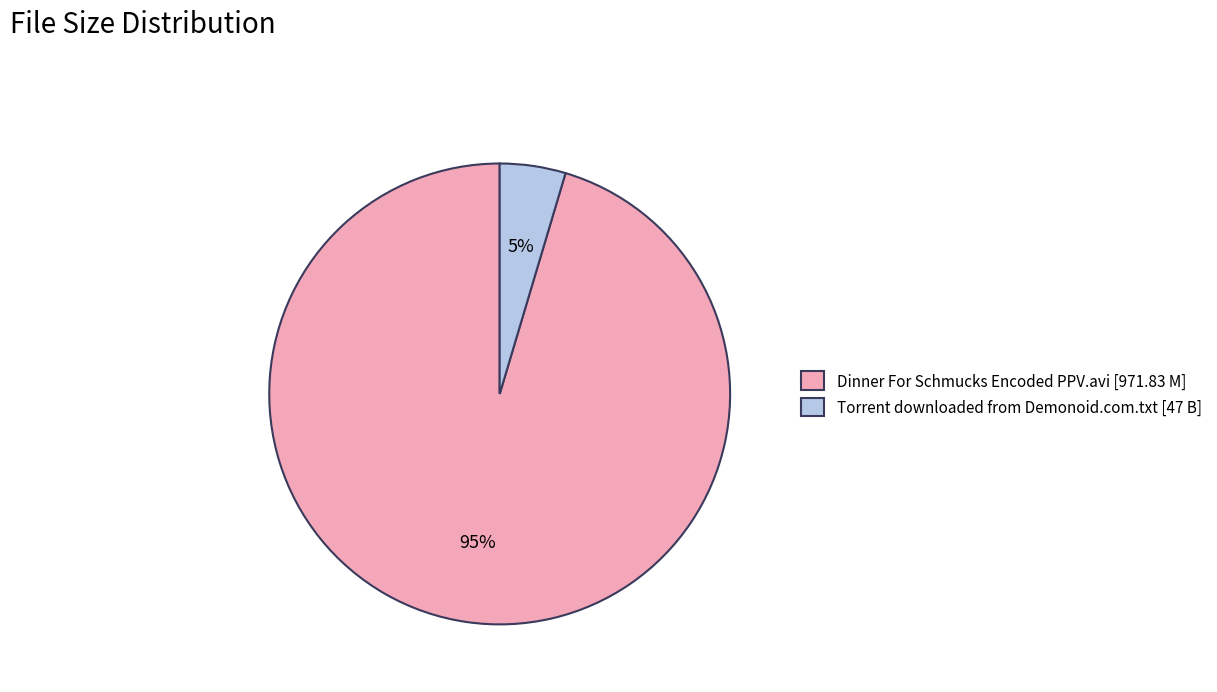

Which category has the biggest portion of the pie?

Dinner For Schmucks Encoded PPV.avi